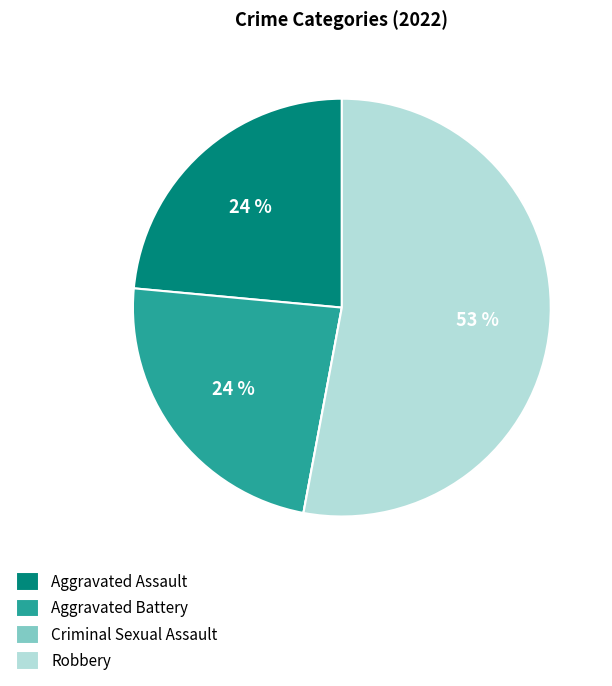

Which category accounts for the majority?

Robbery